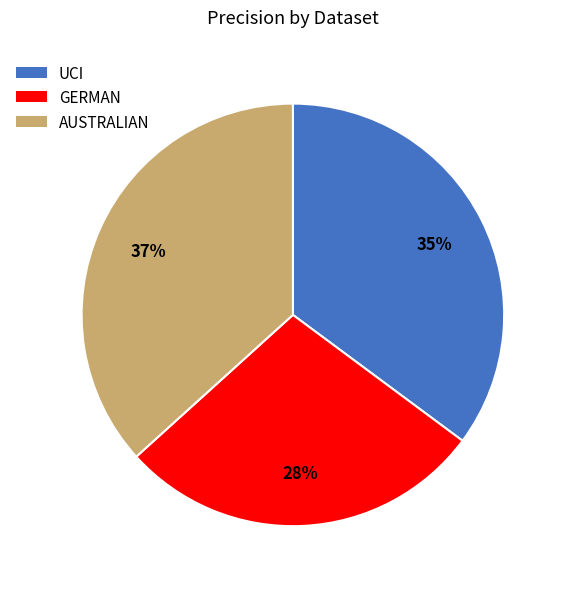

Is GERMAN the majority of the pie?

No